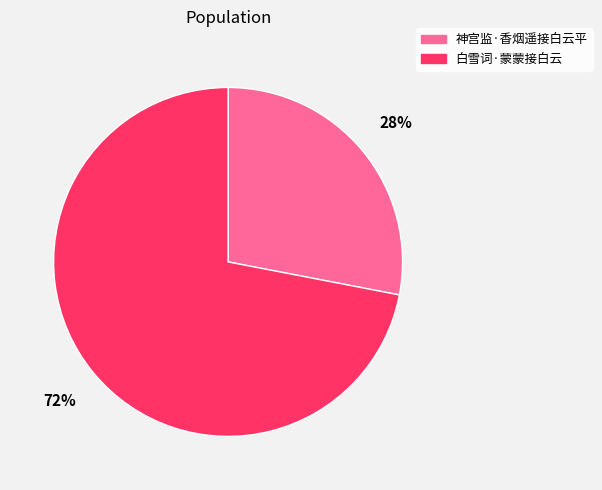

To the nearest percent, what is the difference between the largest and smallest slice percentages?

44%